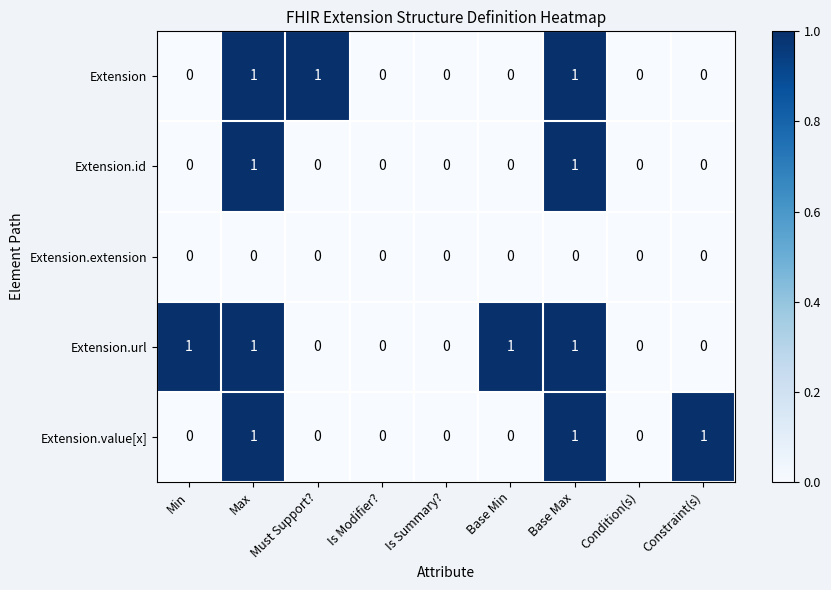

What is the greatest value displayed?

1